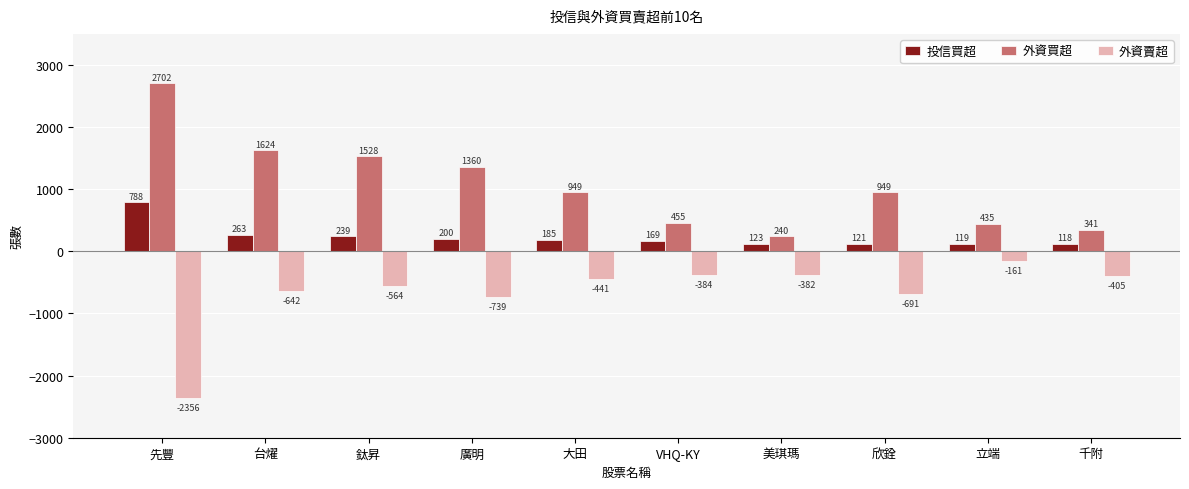

The 外資賣超 series shows -564 at 鈦昇. True or false?

True